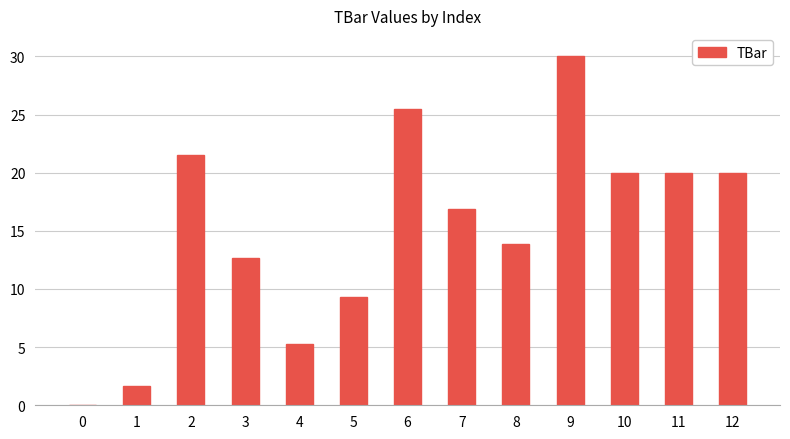

Count the number of categories in the chart.

13